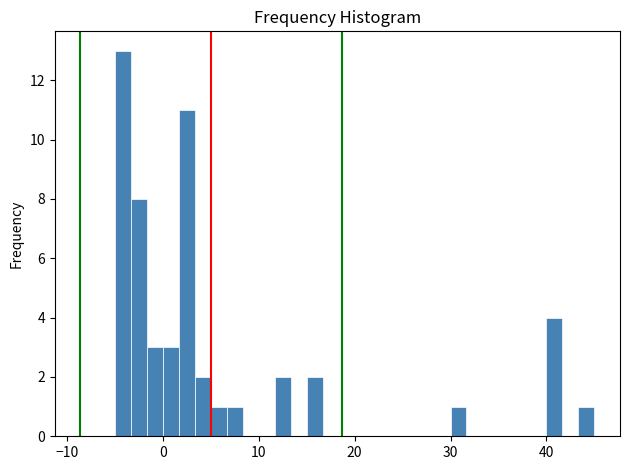

Read against the x-axis, roughly where is the centre of the tallest bar?

-4